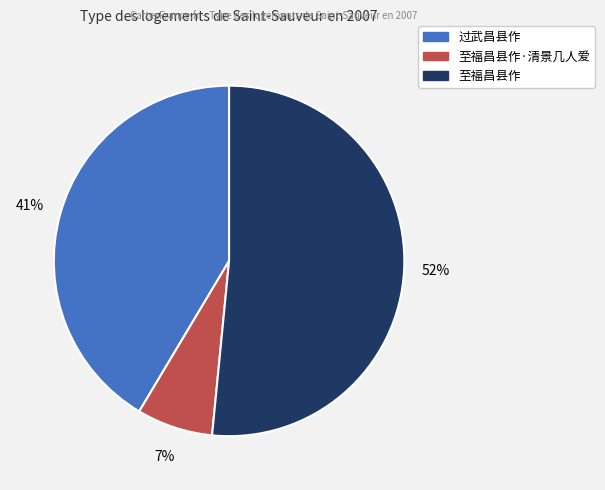

To the nearest percent, what is the difference between the largest and smallest slice percentages?

45%